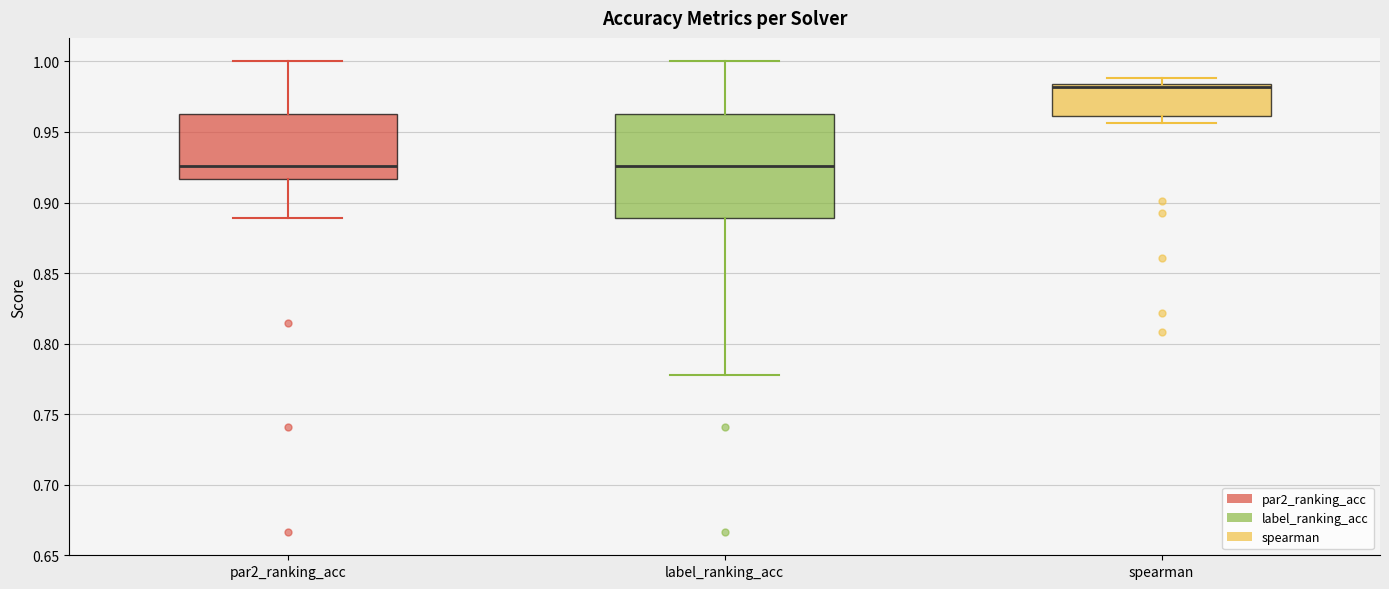

Reading left to right, transcribe this box plot: for each box, give where its median line is, the range the box spans, and where its two whiskers end, as read against the y-axis. The values are not printed on the chart, so give them approximately, as read against the axis.

par2_ranking_acc: median 0.925, box 0.915 to 0.965, whiskers 0.890 to 1.000
label_ranking_acc: median 0.925, box 0.890 to 0.965, whiskers 0.780 to 1.000
spearman: median 0.980, box 0.960 to 0.985, whiskers 0.955 to 0.990